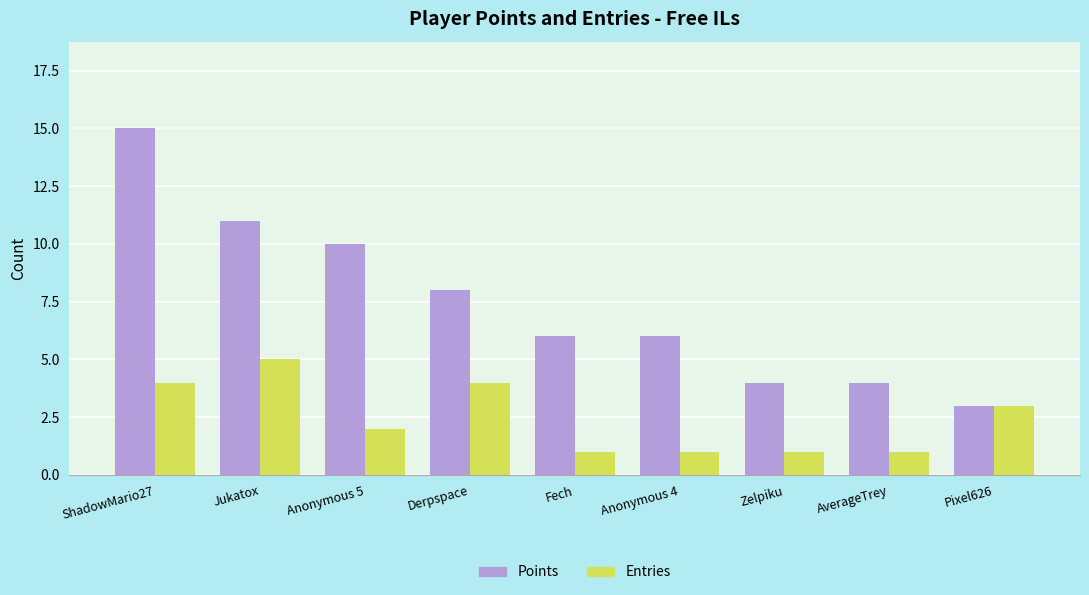

Does the chart contain stacked bars?

No